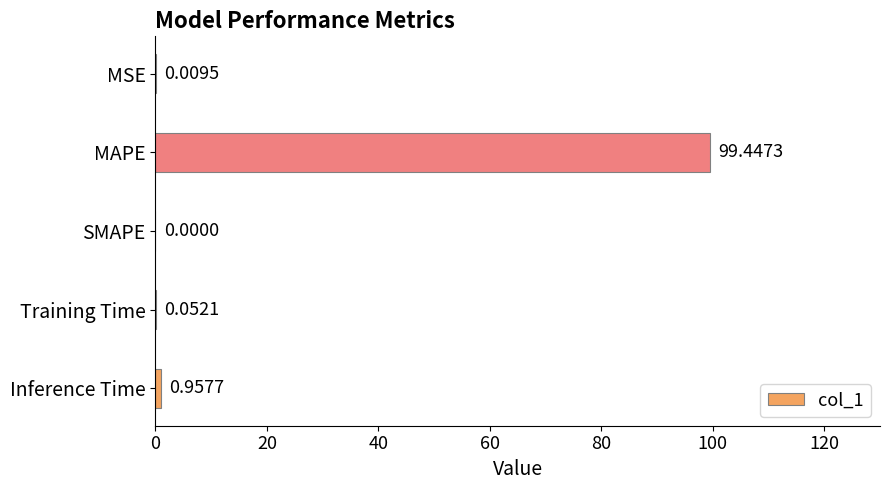

How many values exceed 0?

4